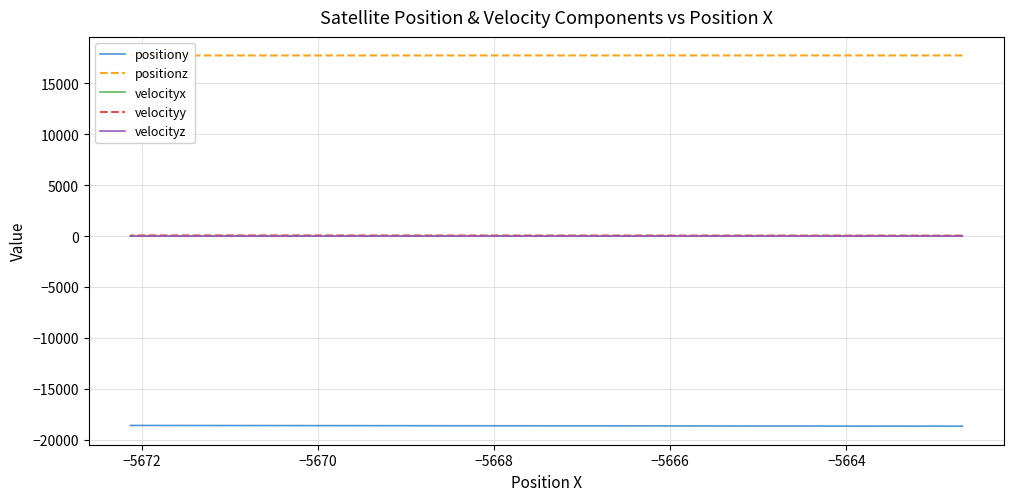

True or false: positionz and velocityz intersect in this chart.

False